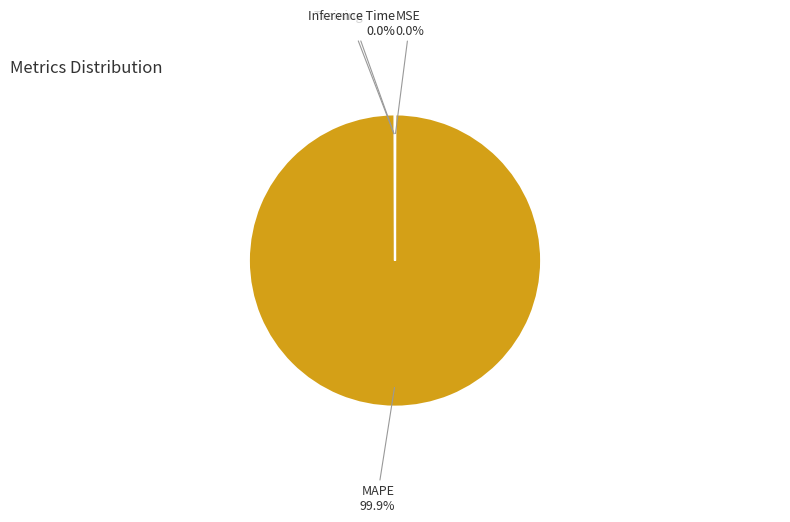

Which slice represents more than half of the pie?

MAPE